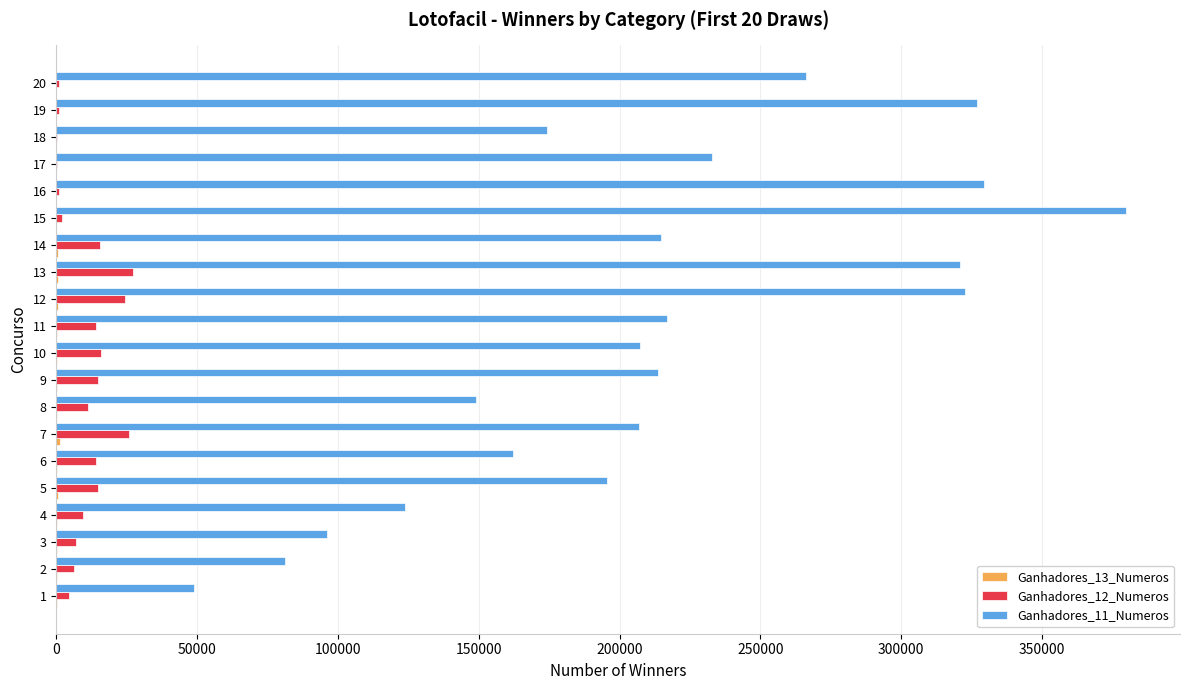

At which category is the sum across all series the highest?

15